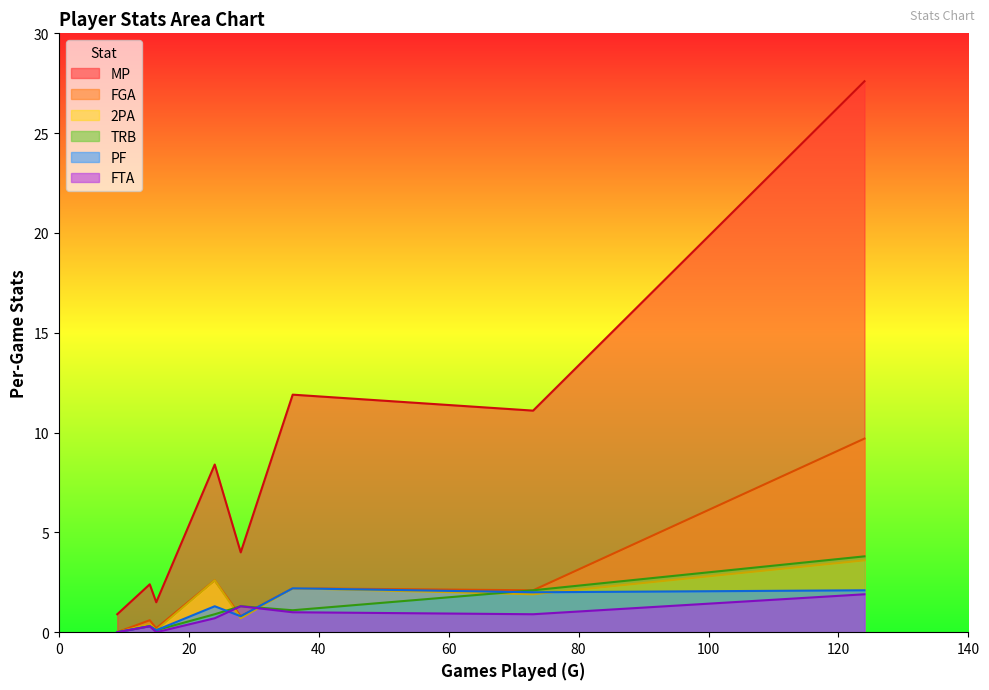

What is the maximum value for PF?

2.2